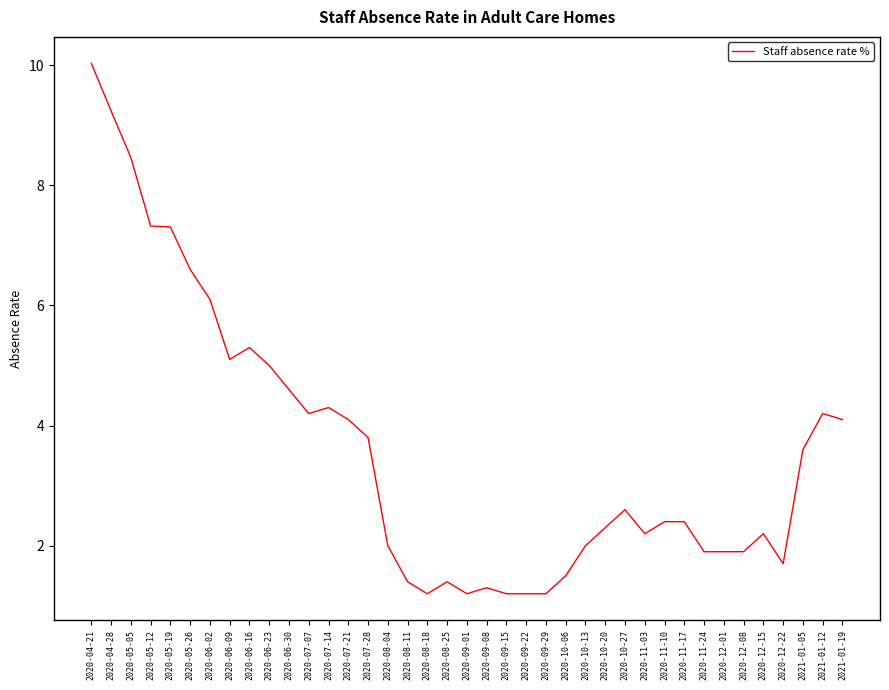

Which label corresponds to the largest value in the chart?

2020-04-21